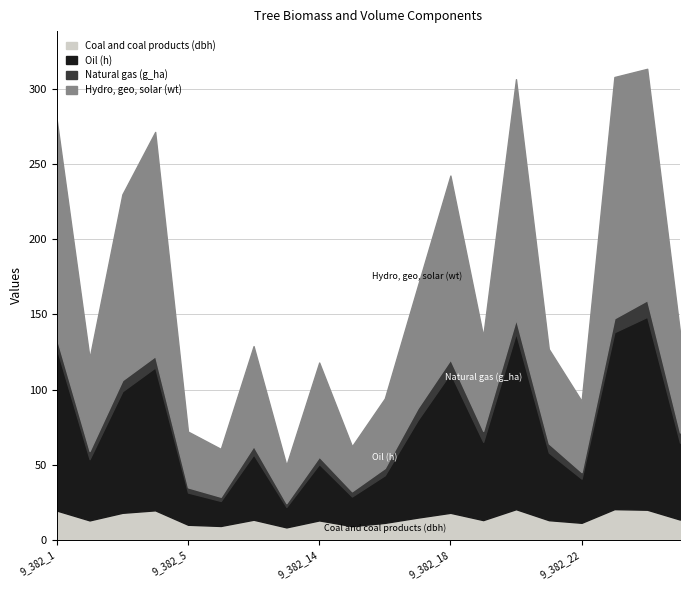

Which series has the largest total across all categories?

Hydro, geo, solar (wt)